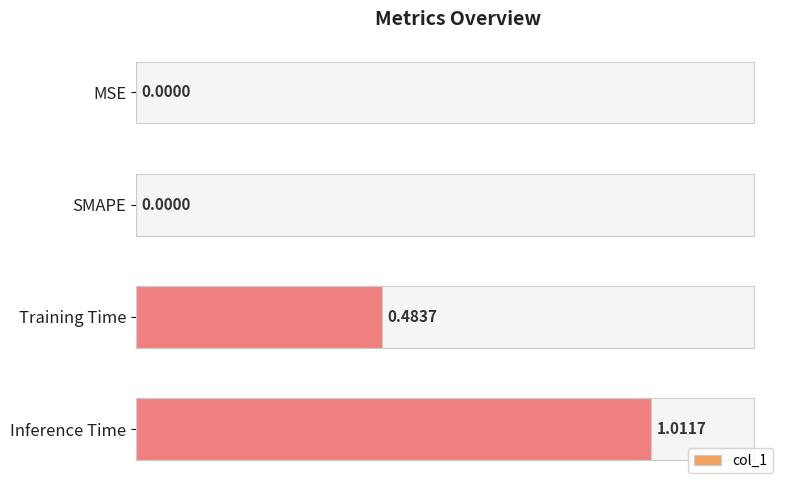

What is the sum of all values?

1.5